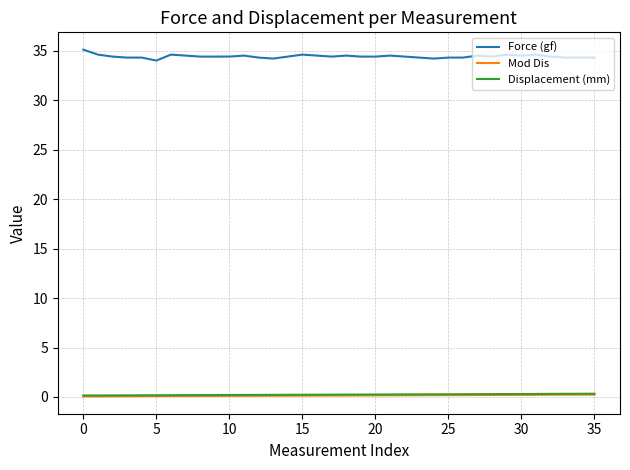

What is the greatest value displayed?

35.1